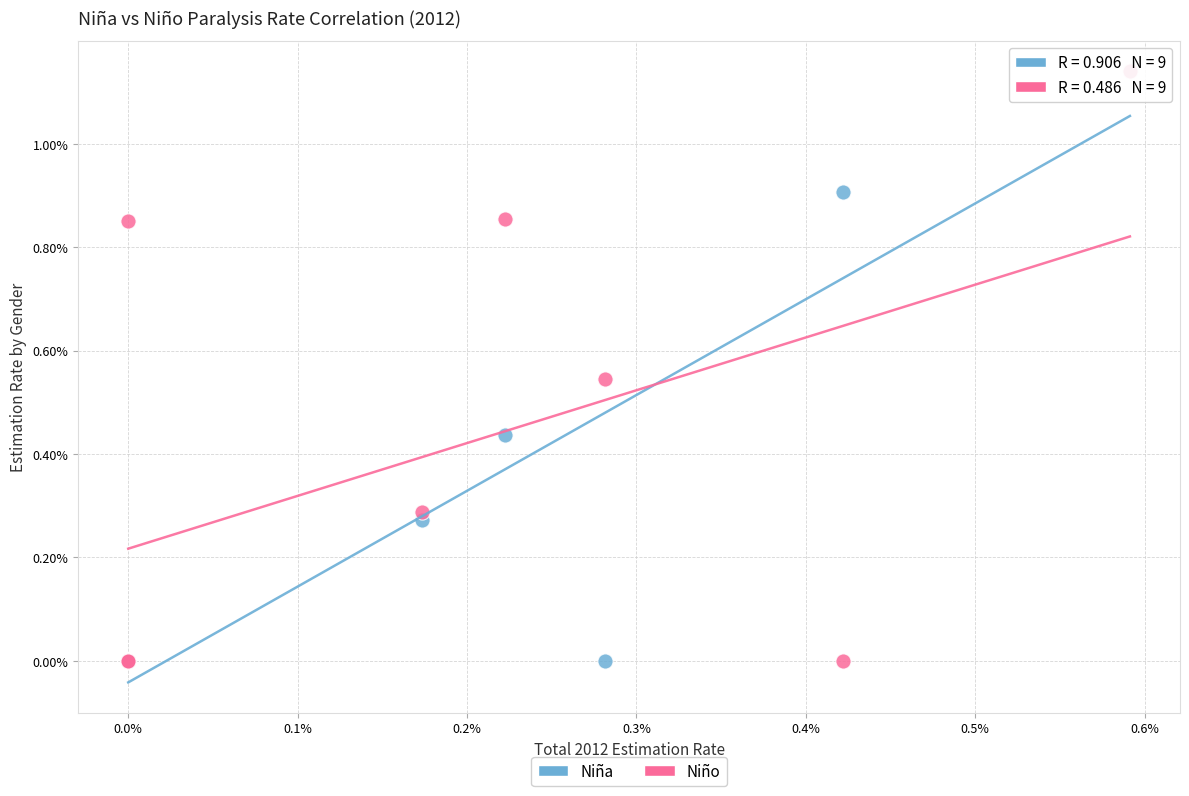

What are all the series names shown in the legend?

Niña, Niño